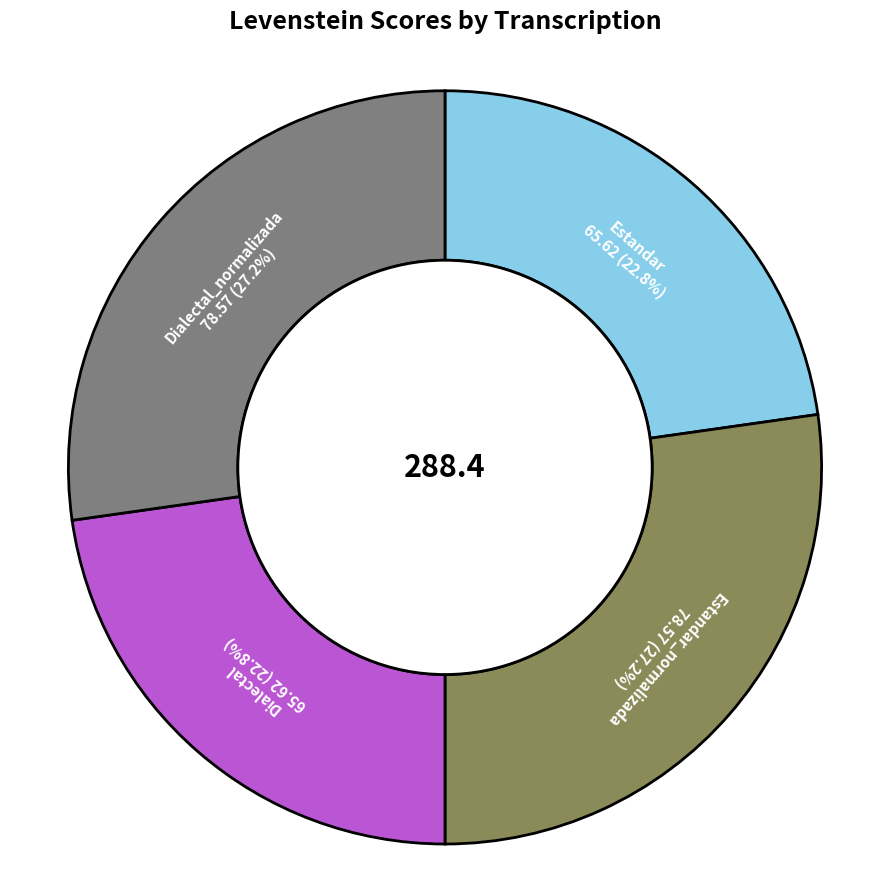

Is there any slice that represents more than half of the pie?

No